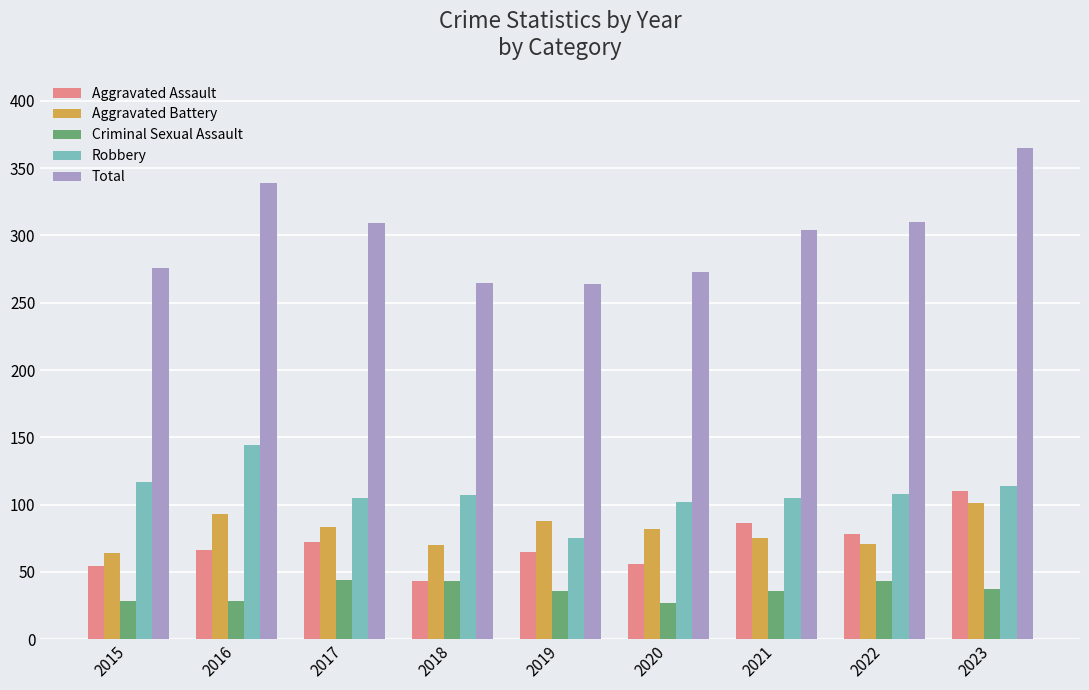

The Aggravated Assault series shows 98 at 2016. True or false?

False